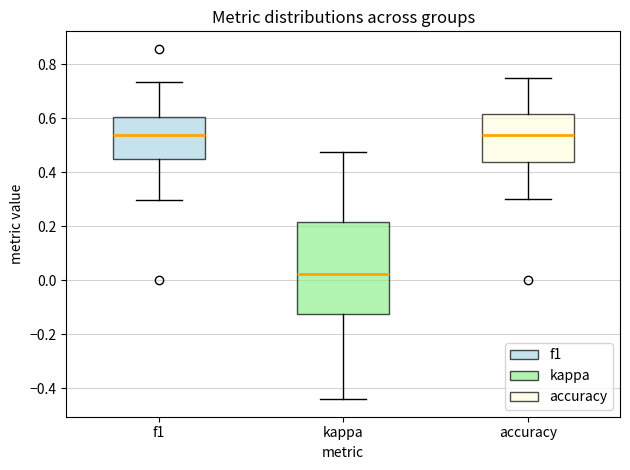

Reading left to right, read every box against the y-axis: the position of its median line, the range the box covers, and the ends of its whiskers. The values are not printed on the chart, so give them approximately, as read against the axis.

f1: median 0.54, box 0.44 to 0.60, whiskers 0.30 to 0.74
kappa: median 0.02, box -0.12 to 0.22, whiskers -0.44 to 0.48
accuracy: median 0.54, box 0.44 to 0.62, whiskers 0.30 to 0.76